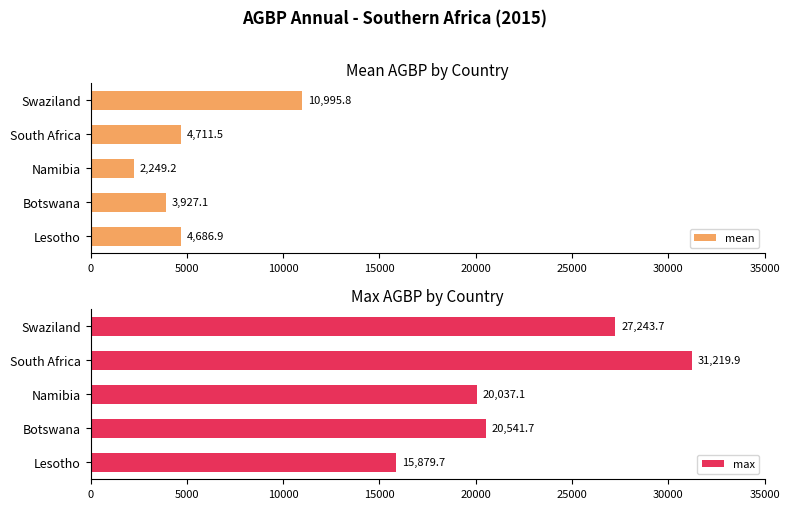

What is the lowest value of the mean series?

2249.2